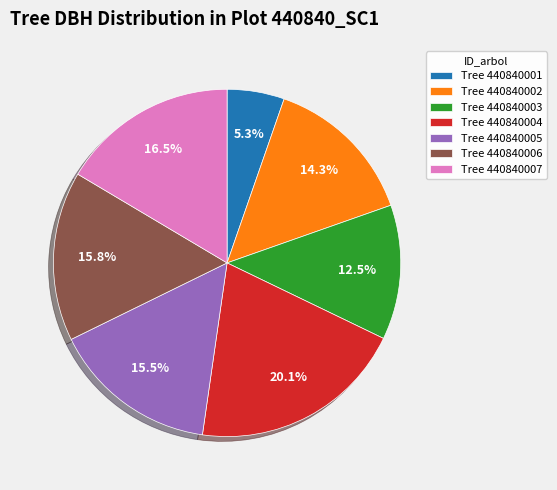

Count the number of slices in the pie.

7